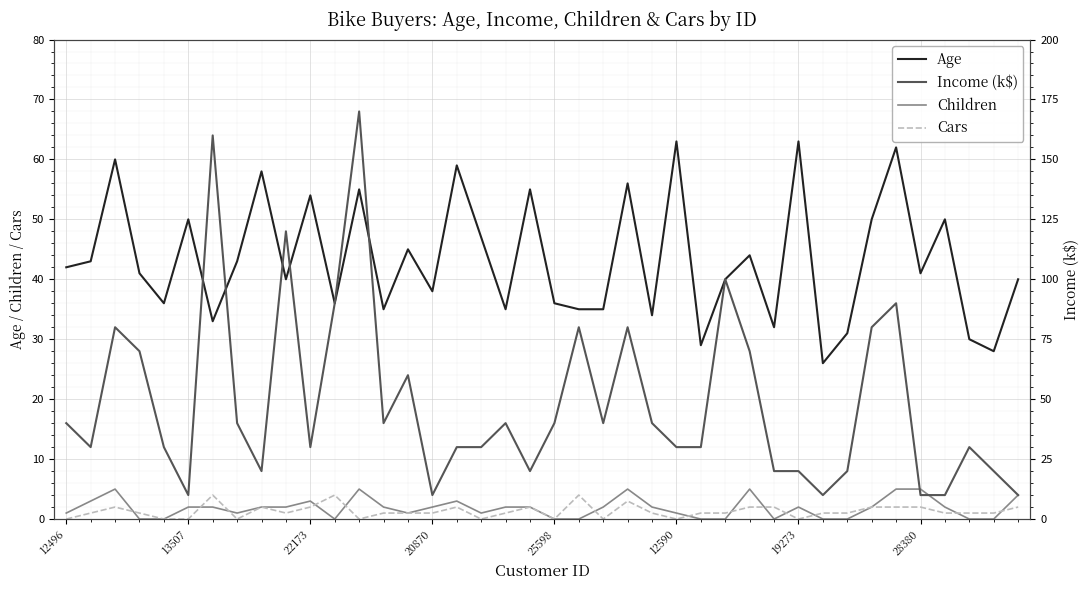

How many values in the Age series are below 41?

19